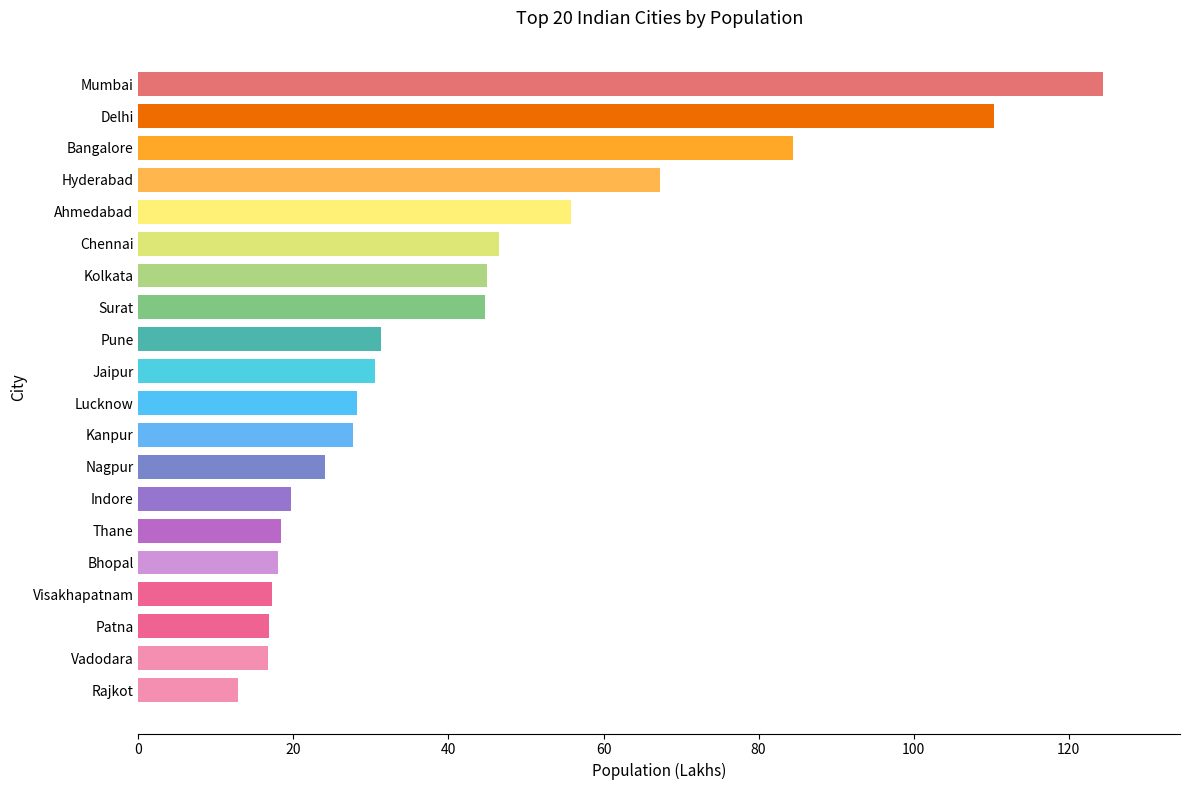

Is it true that the value at Vadodara is 16.7?

True